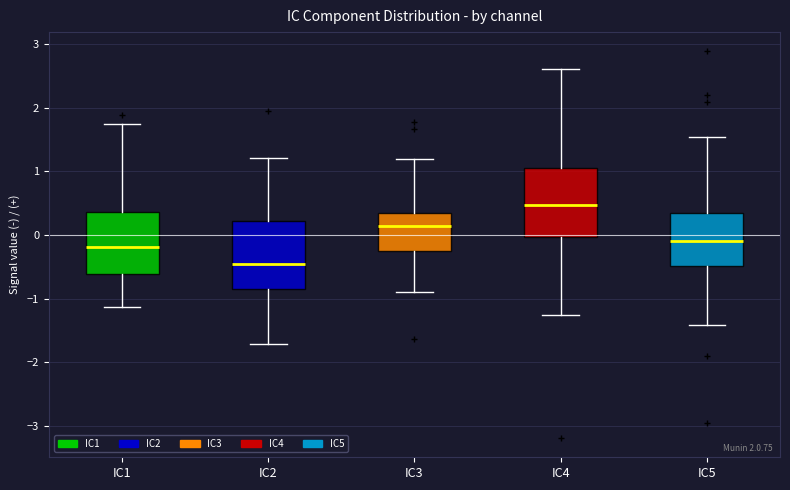

Reading left to right, transcribe this box plot: for each box, give where its median line is, the range the box spans, and where its two whiskers end, as read against the y-axis. The values are not printed on the chart, so give them approximately, as read against the axis.

IC1: median -0.2, box -0.6 to 0.4, whiskers -1.1 to 1.7
IC2: median -0.5, box -0.9 to 0.2, whiskers -1.7 to 1.2
IC3: median 0.1, box -0.2 to 0.3, whiskers -0.9 to 1.2
IC4: median 0.5, box 0.0 to 1.0, whiskers -1.3 to 2.6
IC5: median -0.1, box -0.5 to 0.4, whiskers -1.4 to 1.5